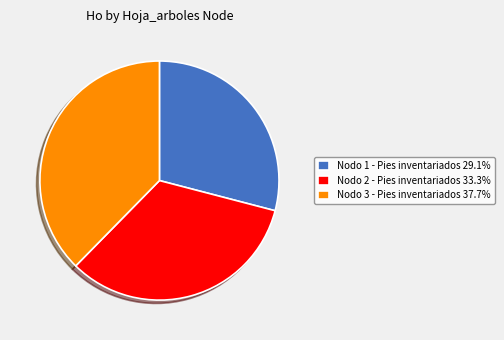

Is Nodo 2 - Pies inventariados the majority of the pie?

No